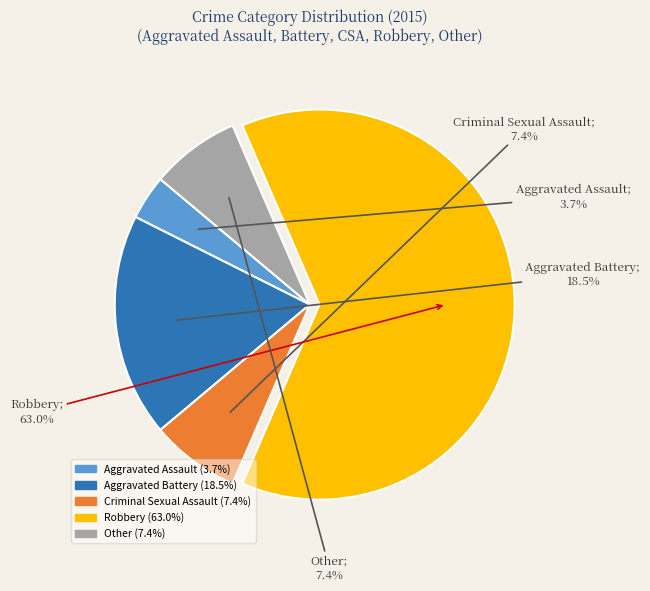

How many segments does this pie chart have?

5